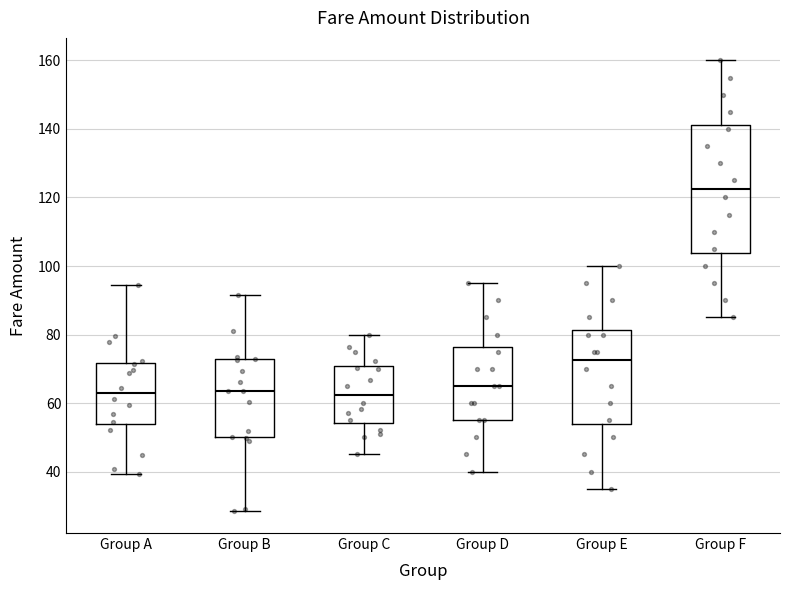

Reading left to right, transcribe this box plot: for each box, give where its median line is, the range the box spans, and where its two whiskers end, as read against the y-axis. The values are not printed on the chart, so give them approximately, as read against the axis.

Group A: median 62, box 54 to 72, whiskers 40 to 94
Group B: median 64, box 50 to 72, whiskers 28 to 92
Group C: median 62, box 54 to 70, whiskers 46 to 80
Group D: median 66, box 56 to 76, whiskers 40 to 96
Group E: median 72, box 54 to 82, whiskers 36 to 100
Group F: median 122, box 104 to 142, whiskers 86 to 160